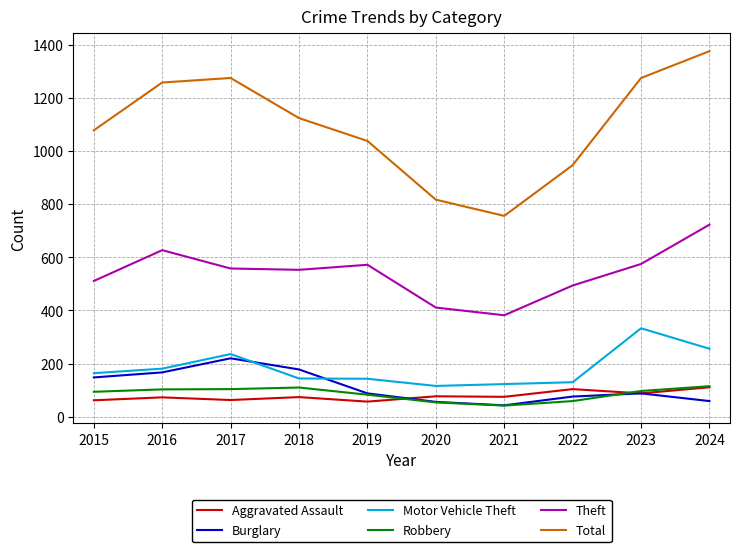

At which category is the sum across all series the highest?

2024